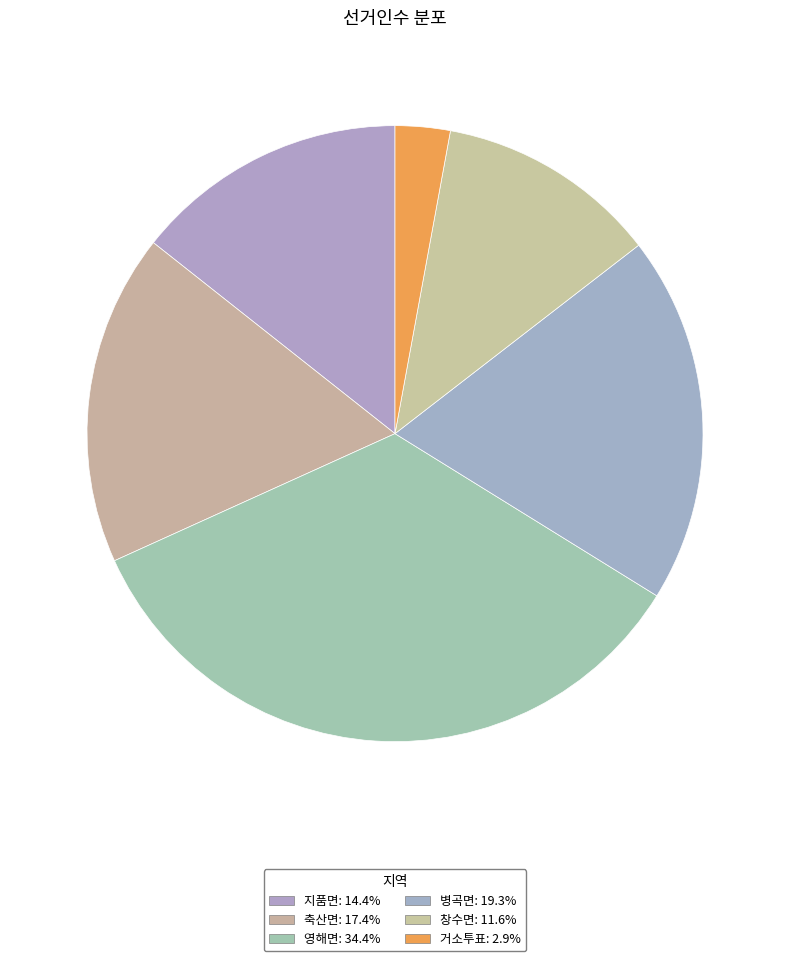

To the nearest percent, what percentage of the pie is 지품면?

14%